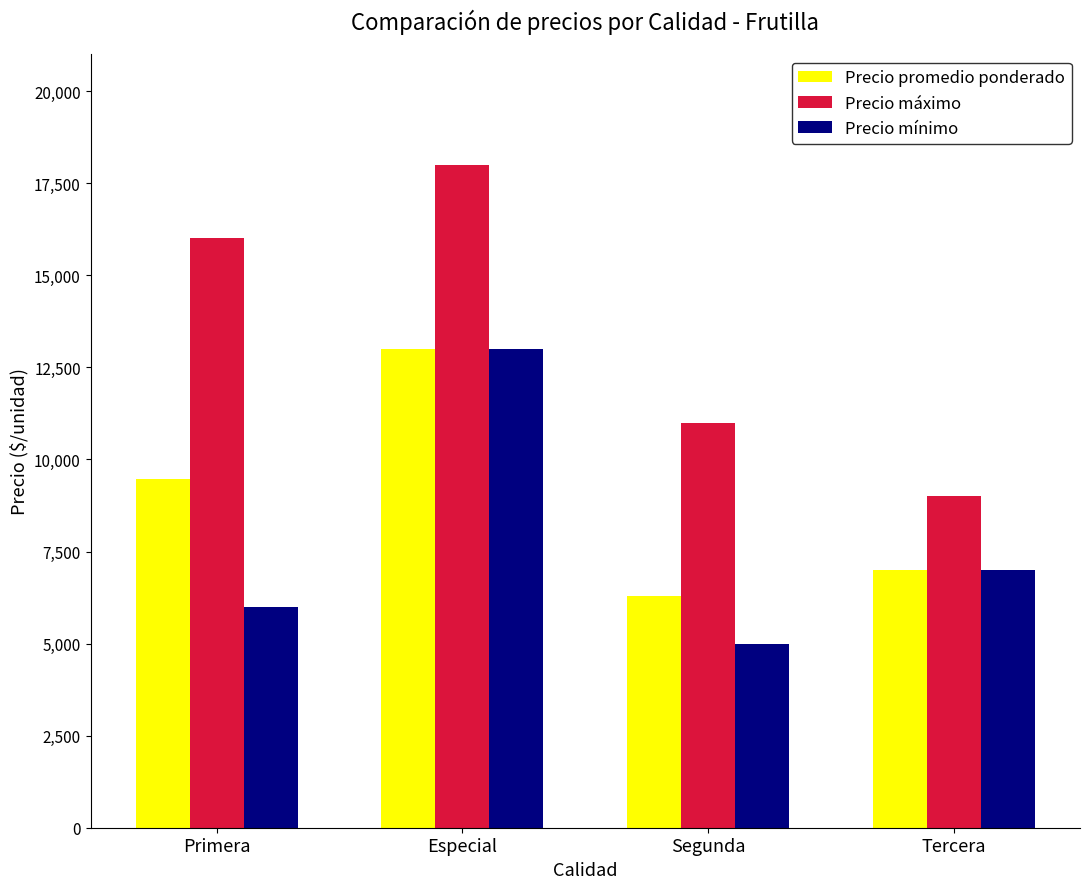

Is the value of Precio promedio ponderado at Primera greater than the value of Precio máximo at Segunda?

No